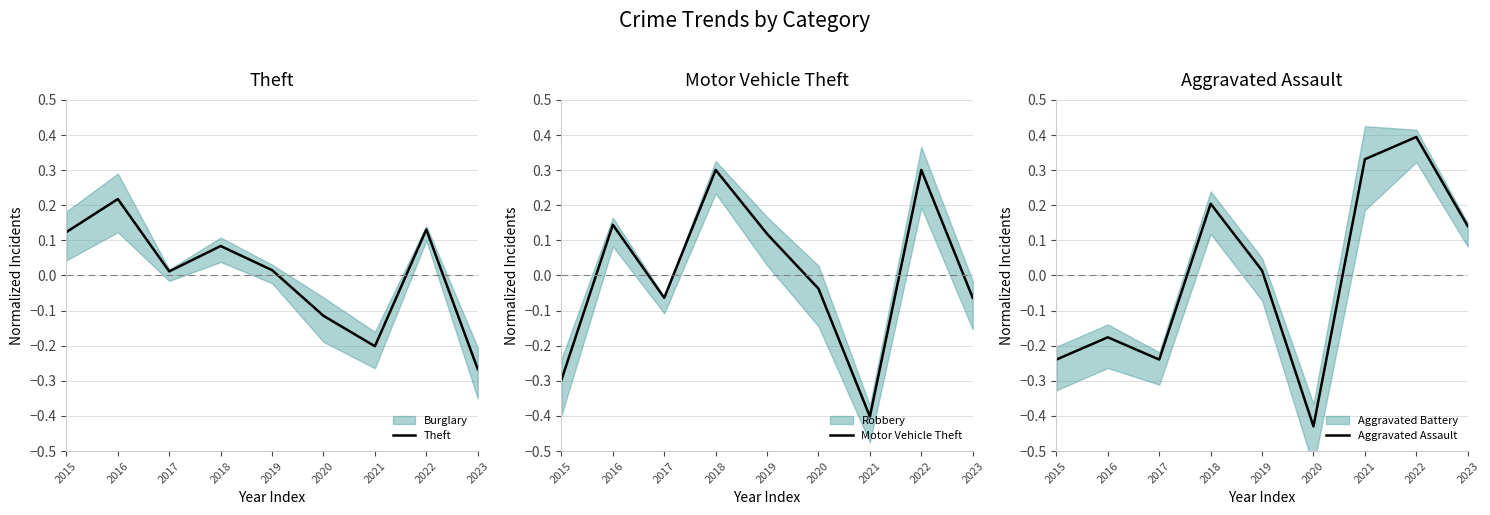

What is the value of the Motor Vehicle Theft point at the 8th from the left?

0.3